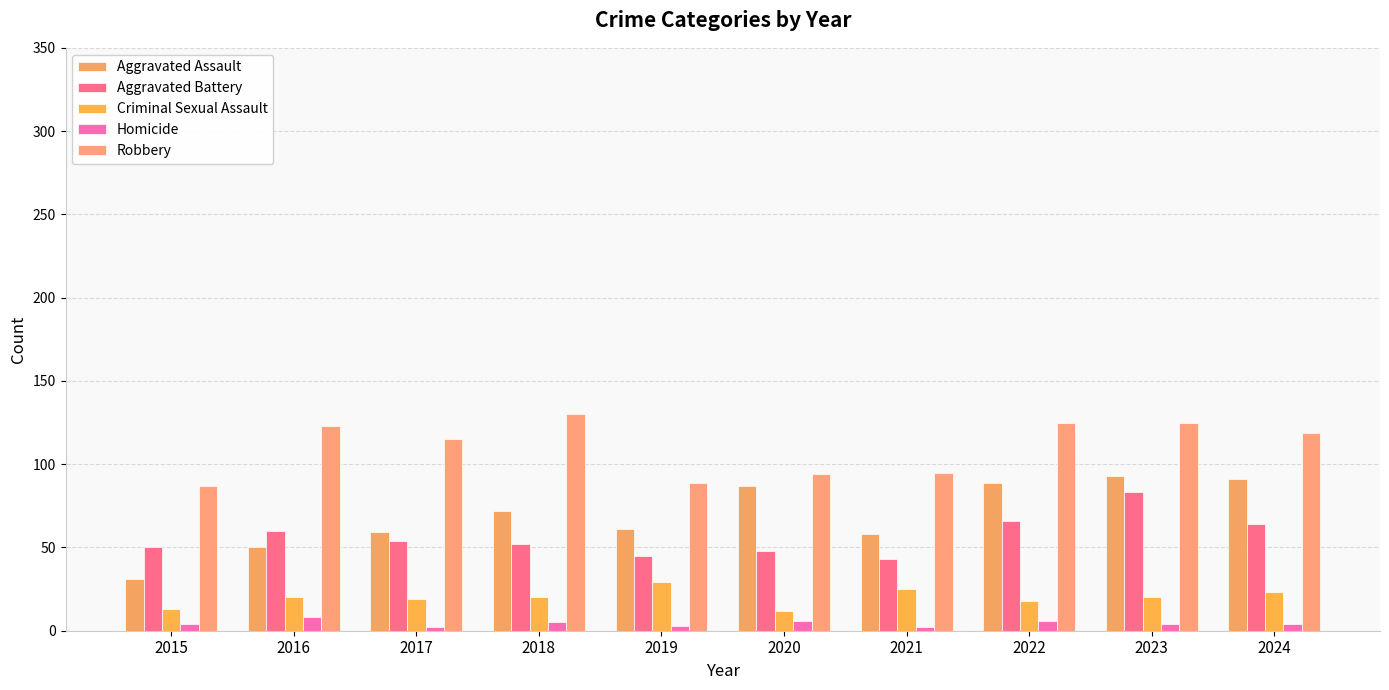

What is the difference between the second highest and second lowest values in the Aggravated Assault series?

41